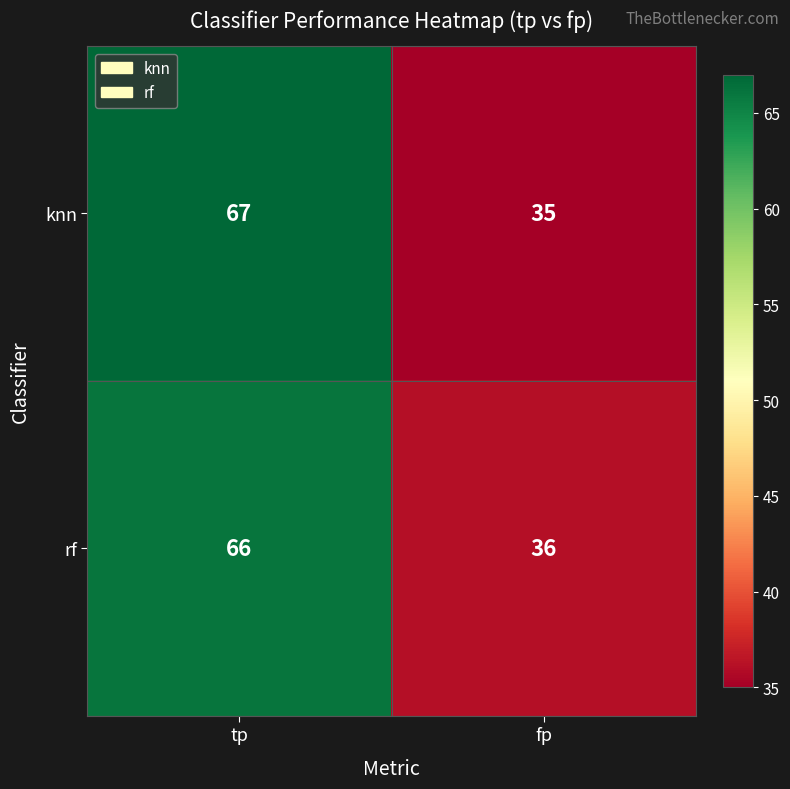

How many distinct data groups are displayed?

2